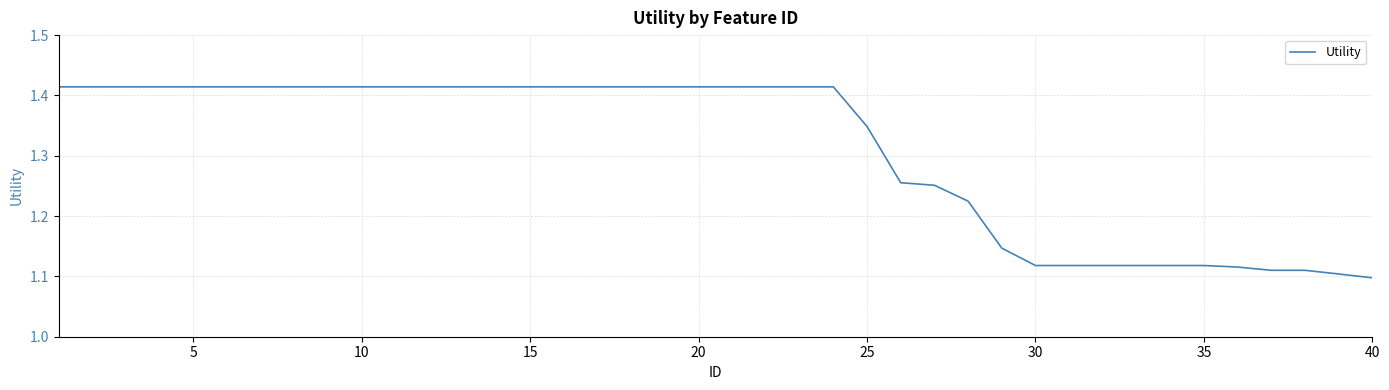

Does the chart have visible grid lines?

Yes